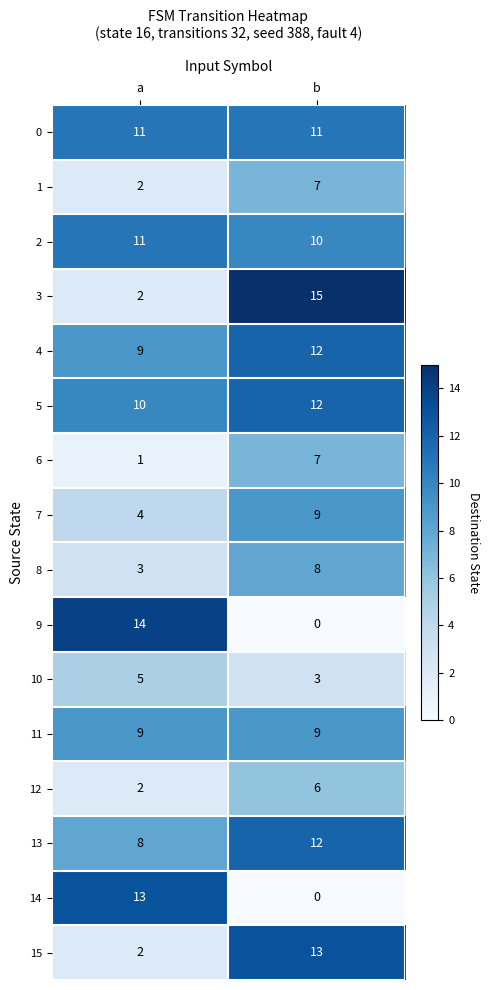

What is the approximate value of 11 at a?

9